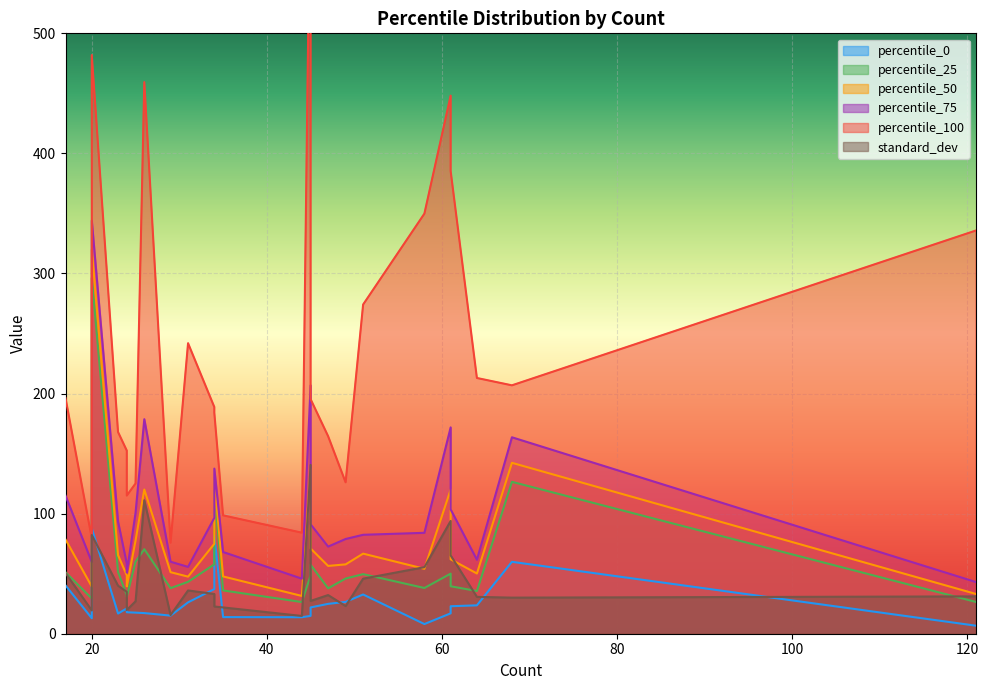

What is the label of the 23rd point from the left?

58